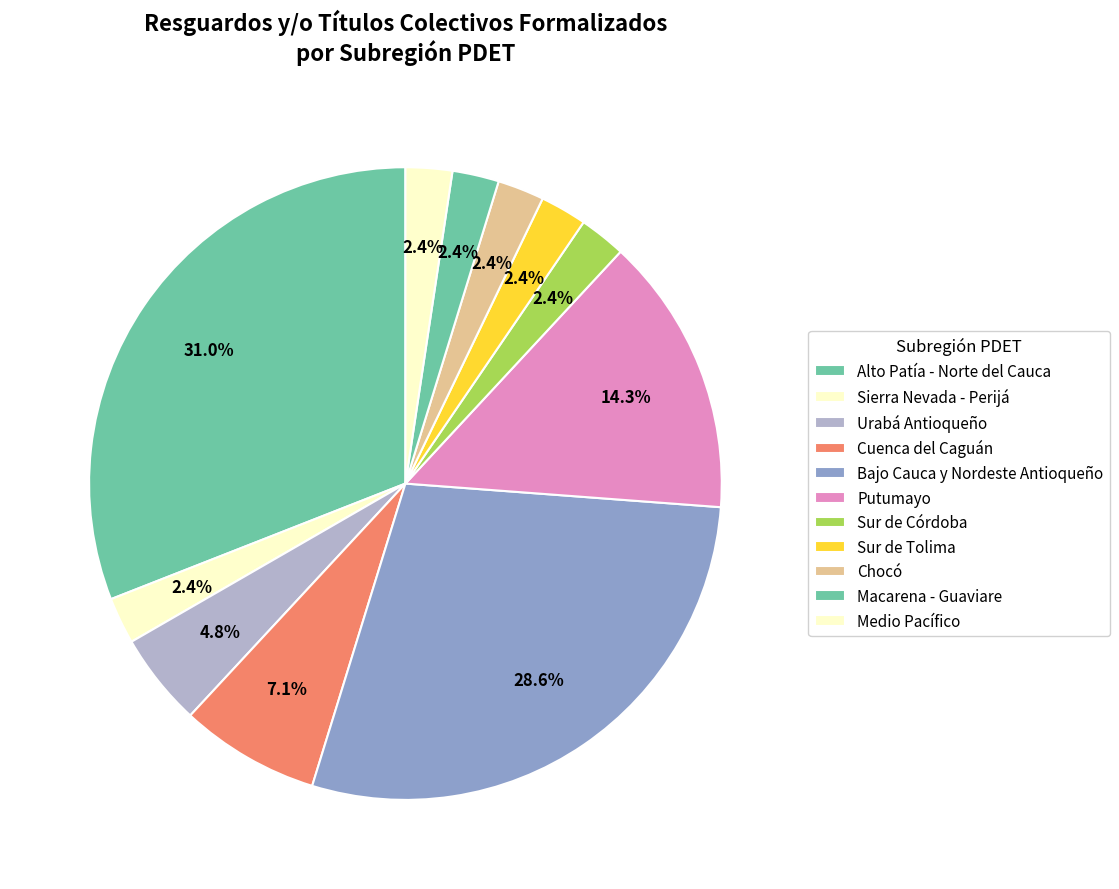

To the nearest percent, what is the combined percentage of Sur de Córdoba and Alto Patía - Norte del Cauca?

33%